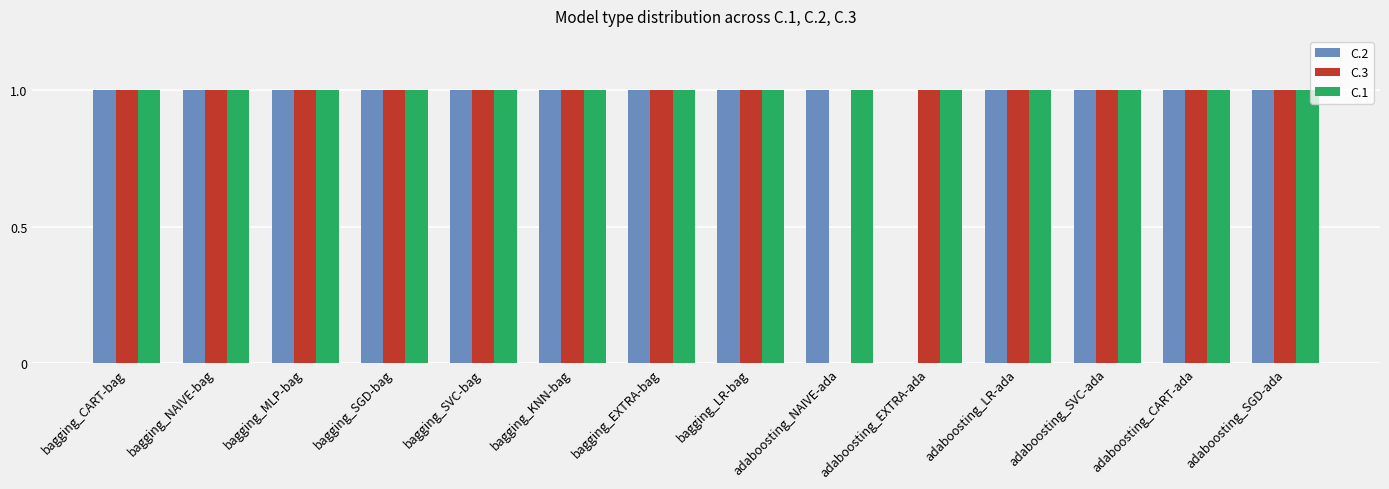

True or false: C.1 has a value of 1 at bagging_SGD-bag.

True